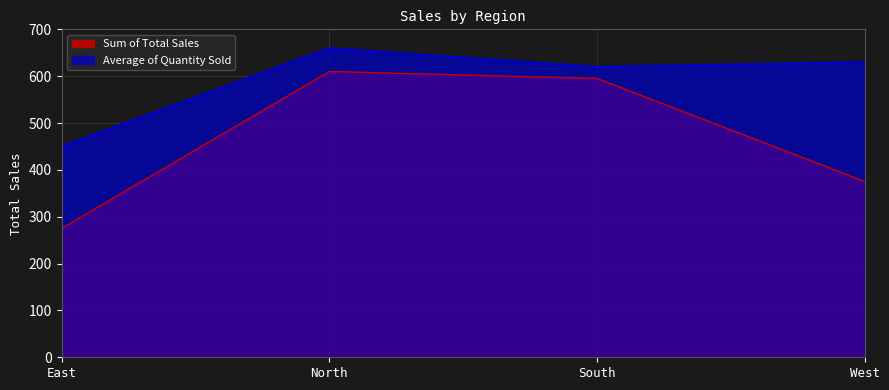

True or false: Sum of Total Sales and Average of Quantity Sold cross at least once.

False